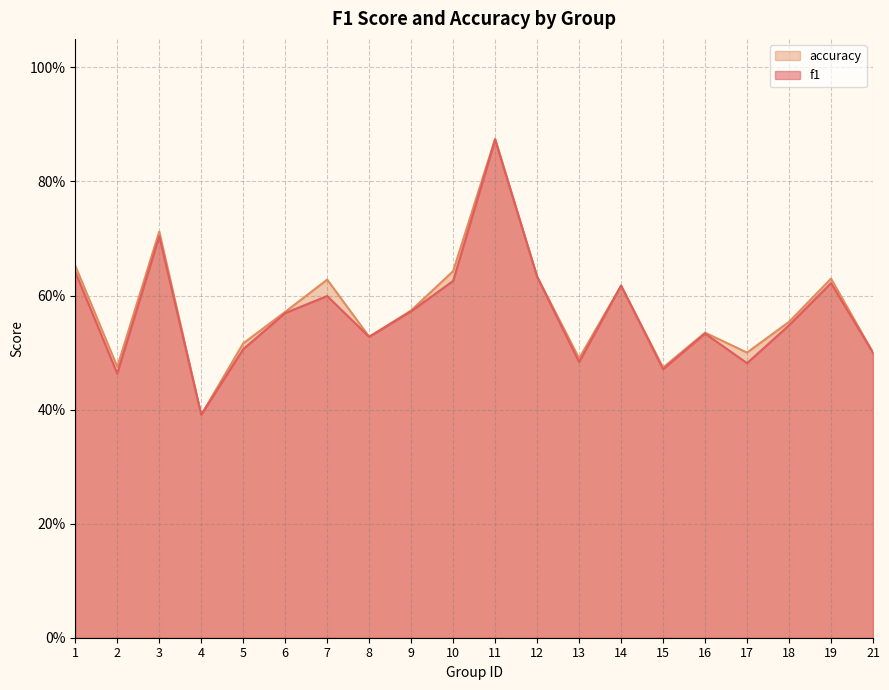

Where is the first local maximum for f1?

3